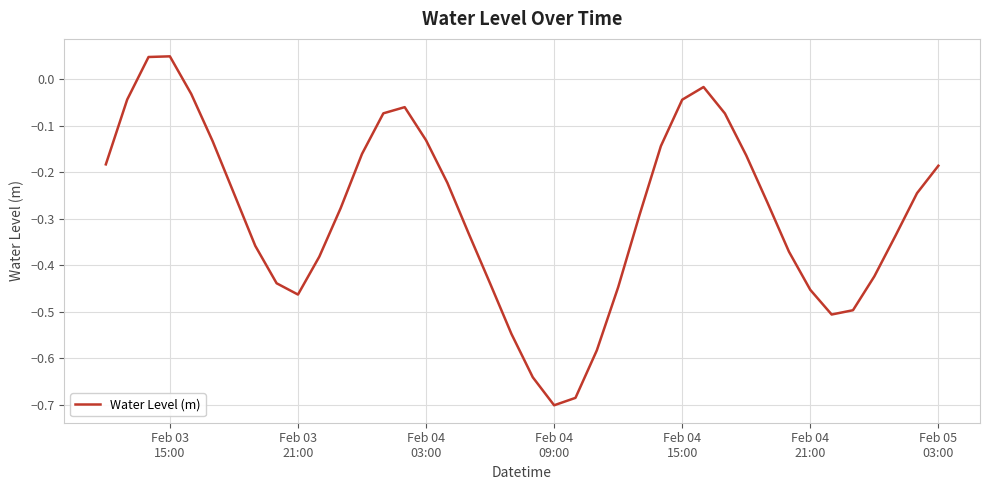

How many interior local valleys (lower than both neighbors) does the data have?

3